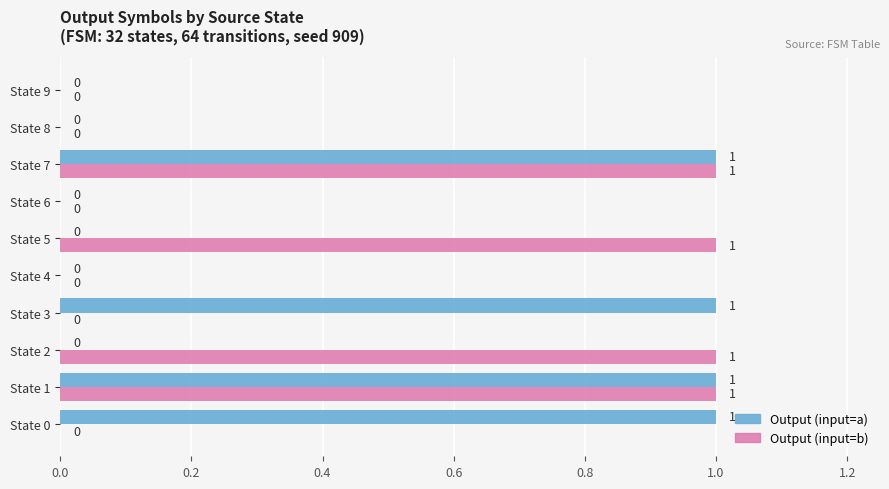

How many positive values does the Output (input=b) series have?

4